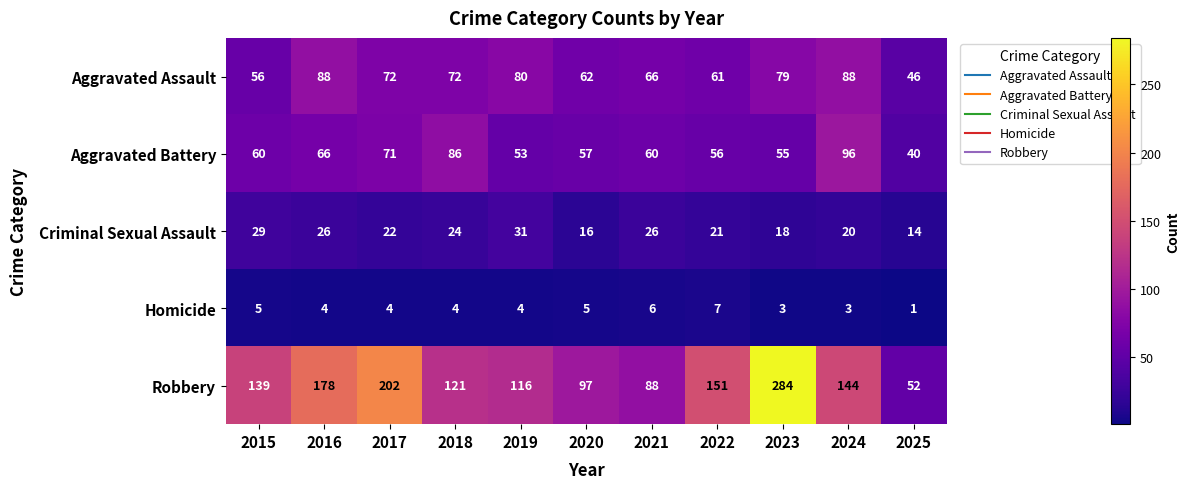

Rank the series by their maximum value, from lowest to highest.

Homicide, Criminal Sexual Assault, Aggravated Assault, Aggravated Battery, Robbery